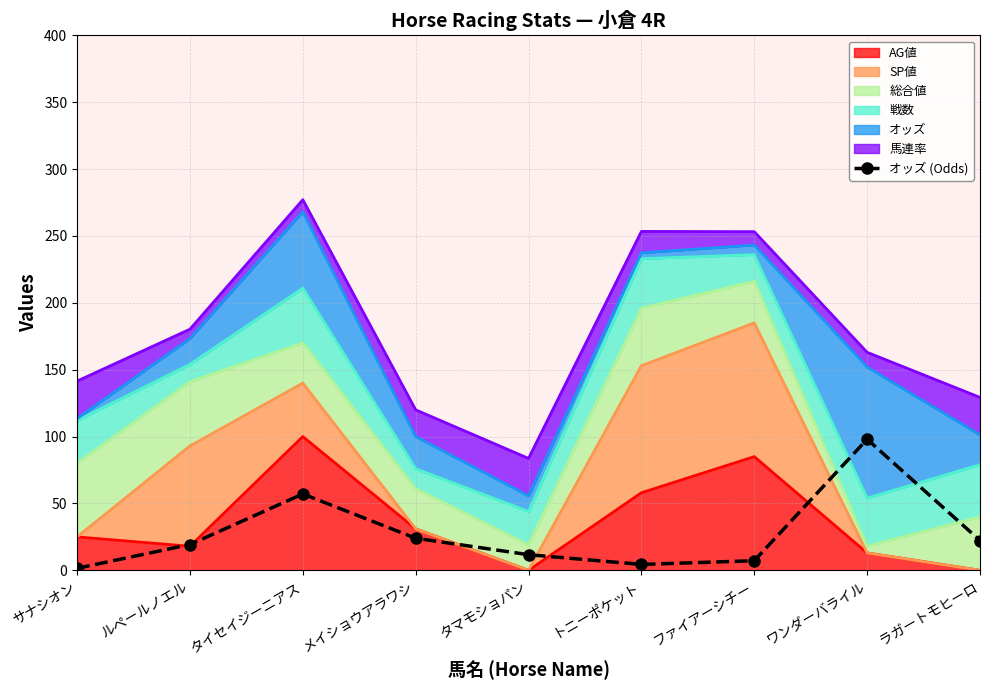

How many values are below 19?

4